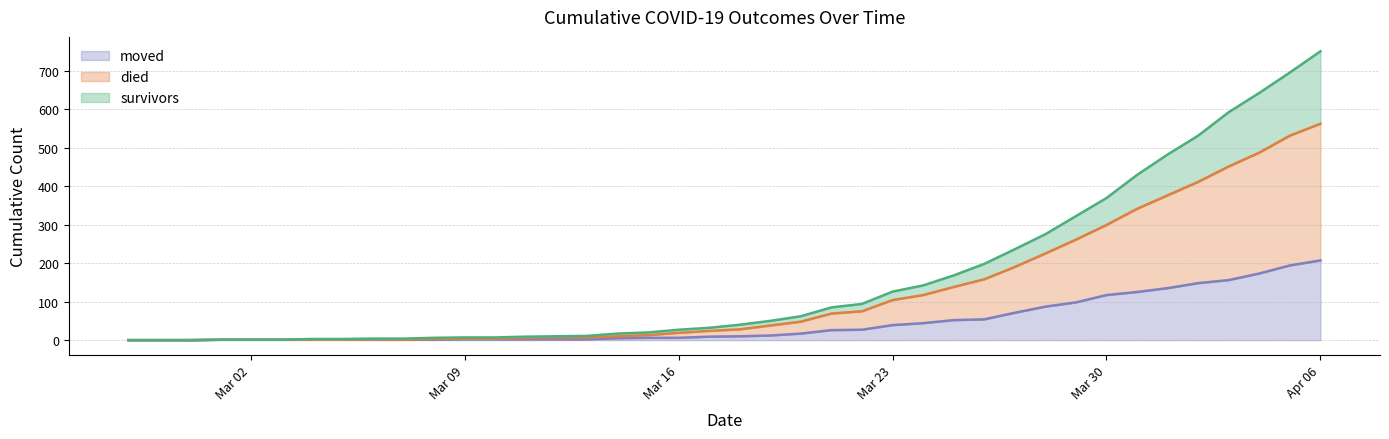

What is the highest value of the moved series?

207